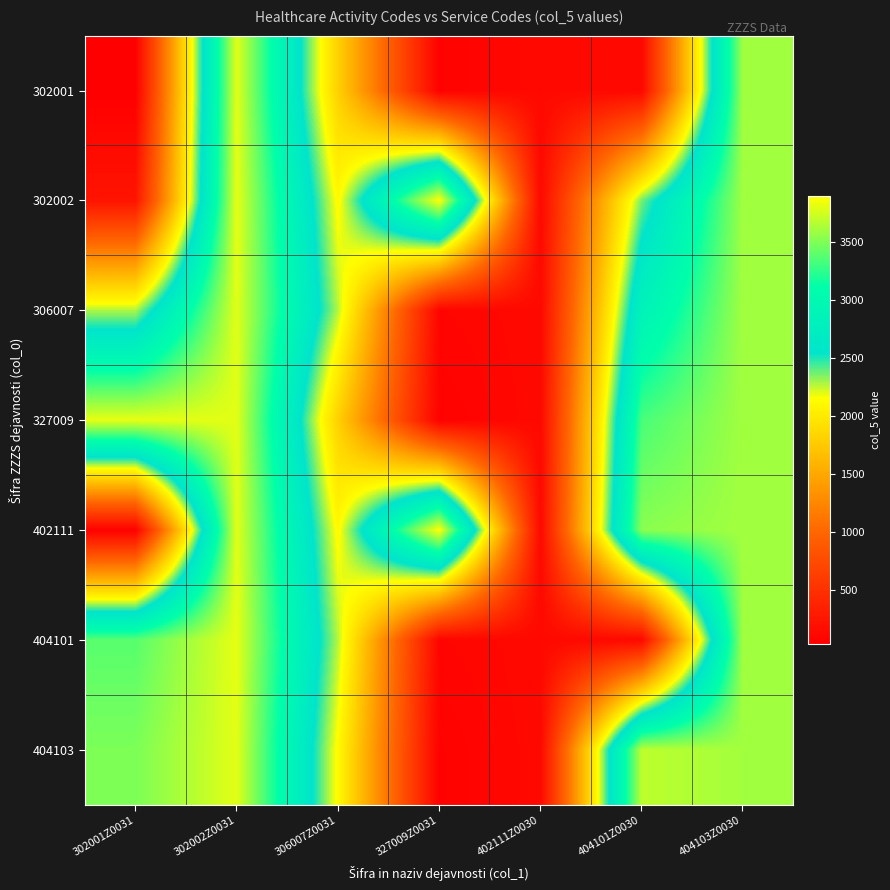

What is the total value across all series at 327009Z0031?

8170